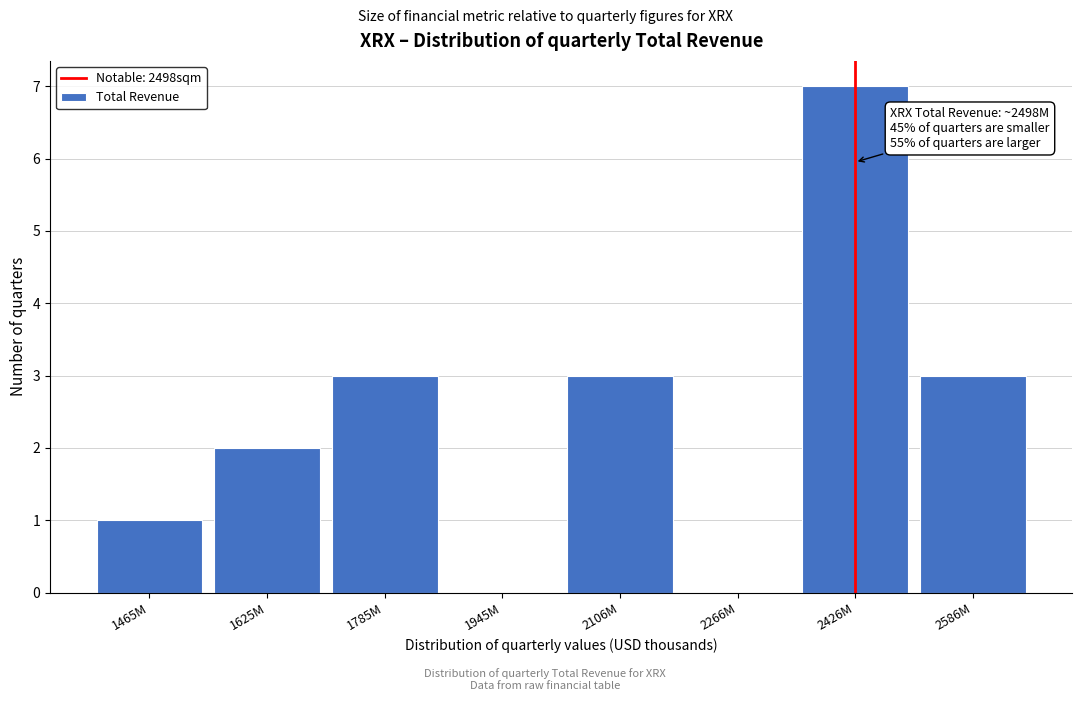

Reading left to right, what are all the values shown in this chart?

1465M=1	1625M=2	1785M=3	1945M=0	2106M=3	2266M=0	2426M=7	2586M=3